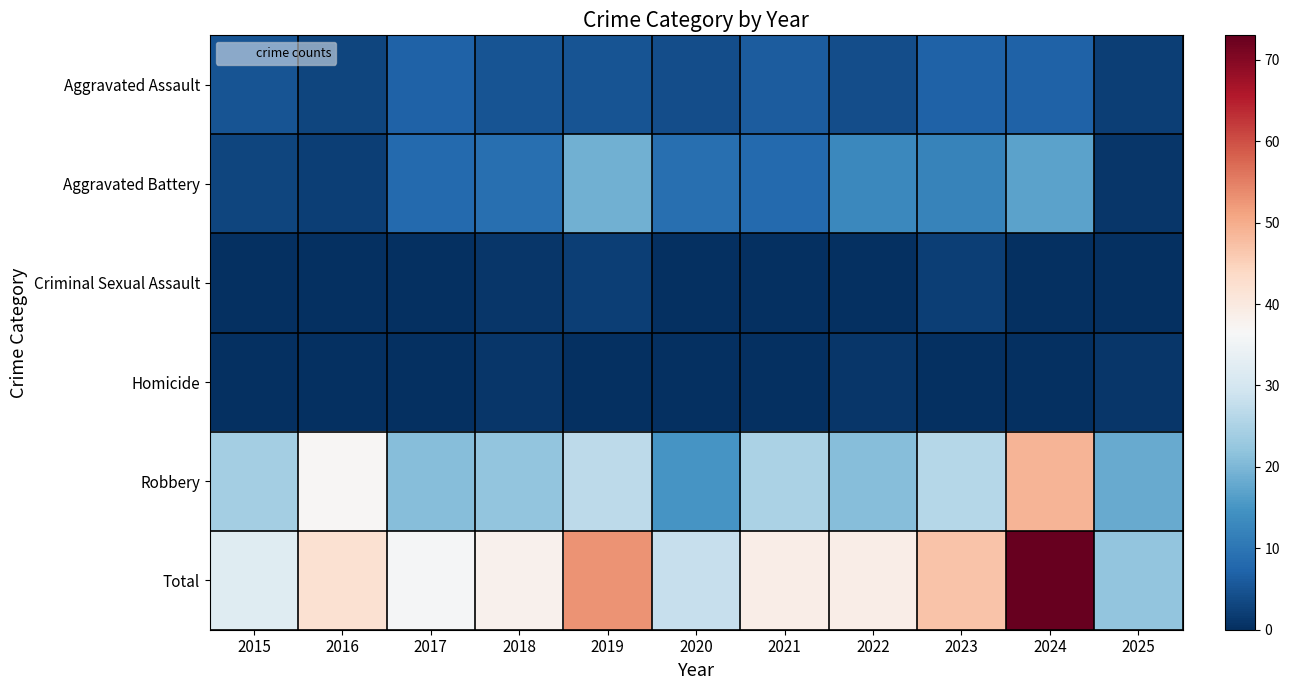

At 2023, list the series in order from smallest to largest.

Homicide, Criminal Sexual Assault, Aggravated Assault, Aggravated Battery, Robbery, Total